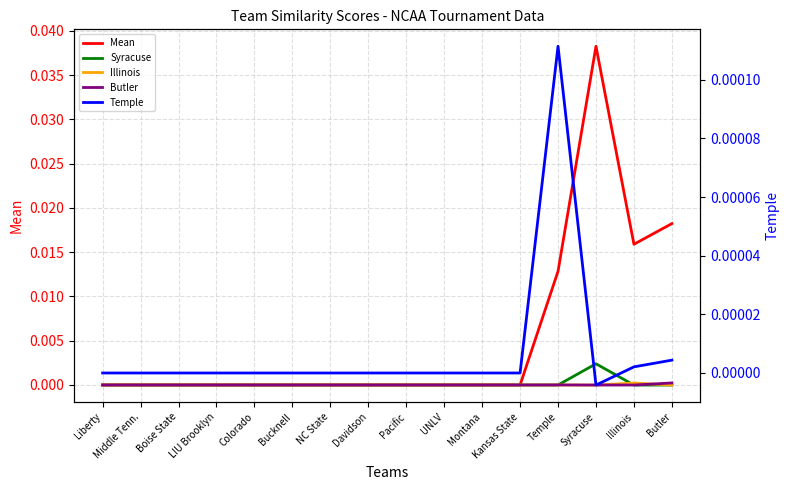

Where is Mean nearest to the value 0?

Liberty